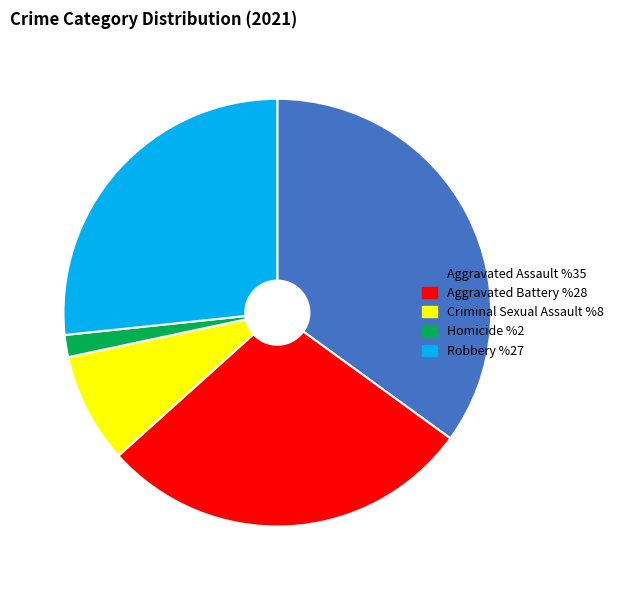

Between Homicide and Criminal Sexual Assault, which is larger?

Criminal Sexual Assault